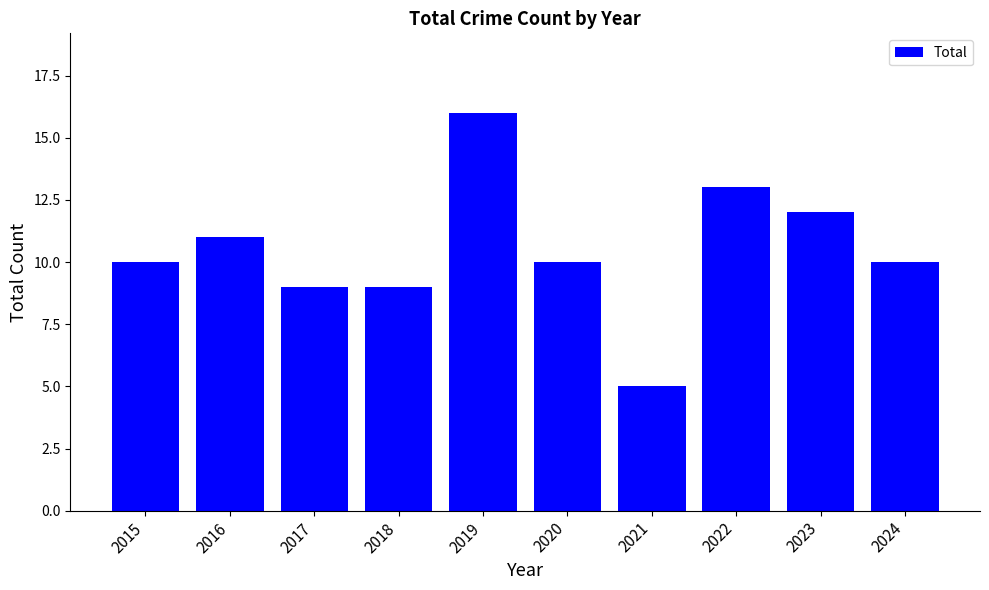

How many categories are shown in the chart?

10